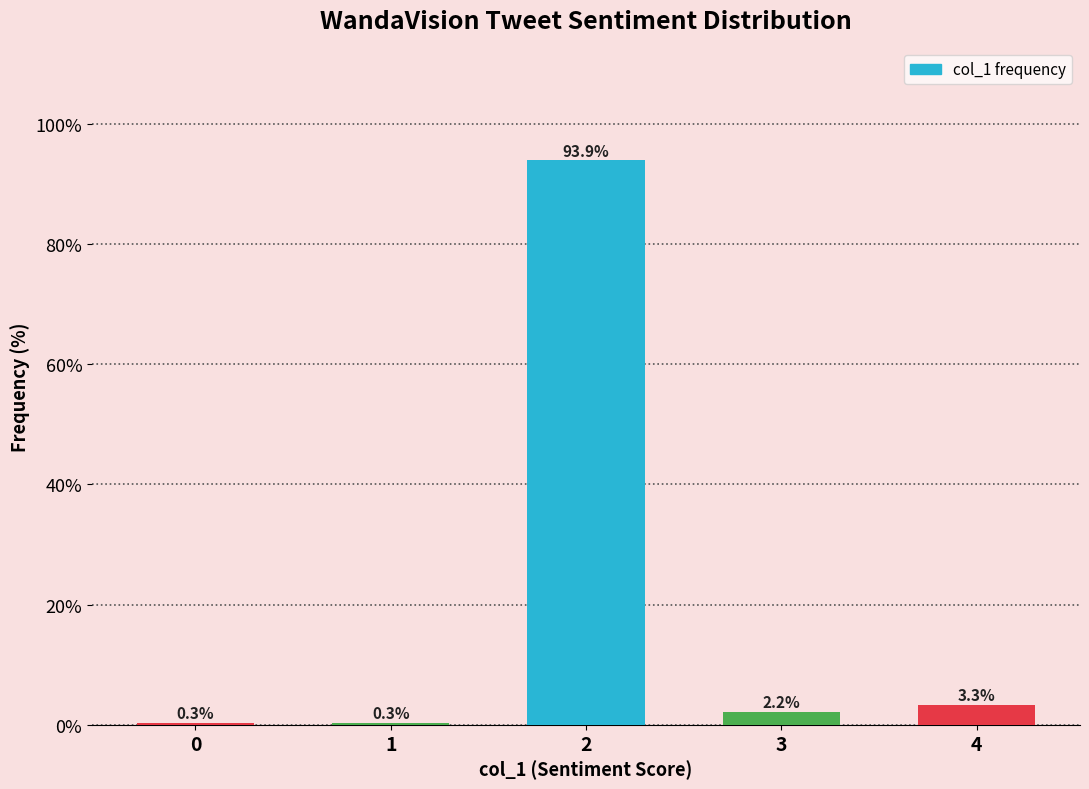

Reading right to left, extract all data points from this chart.

4=3.3	3=2.2	2=93.9	1=0.3	0=0.3